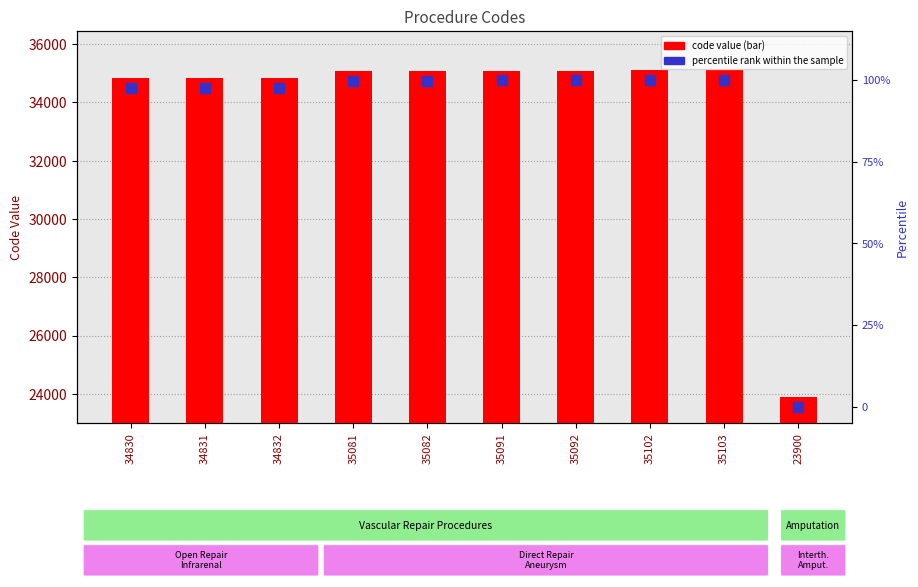

Is the value of code value at 23900 greater than the value of percentile rank within the sample at 35092?

Yes